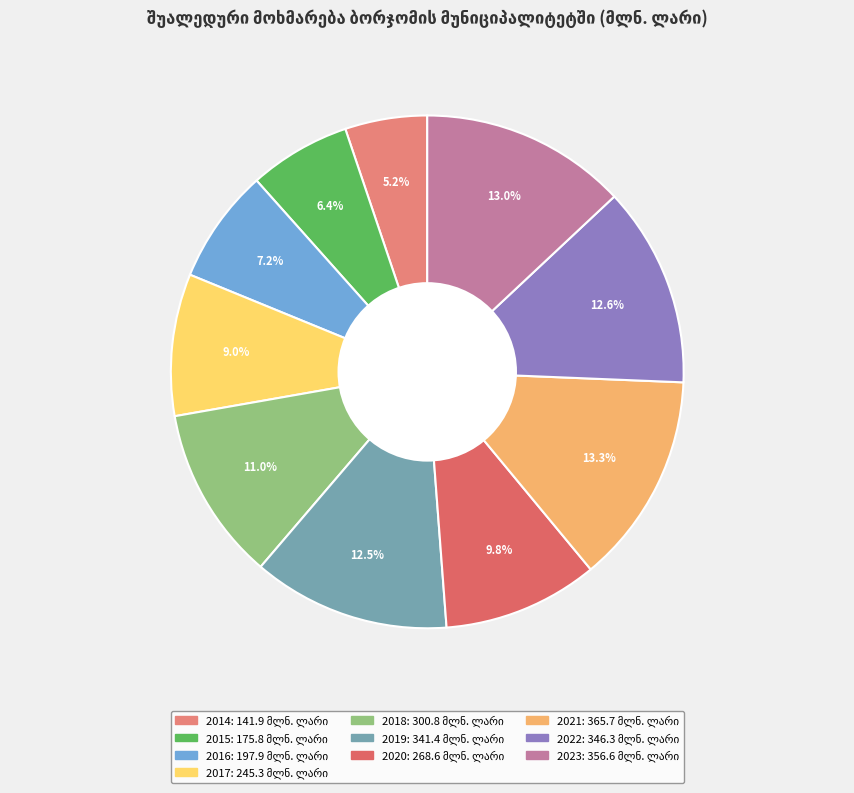

How many segments does this pie chart have?

10